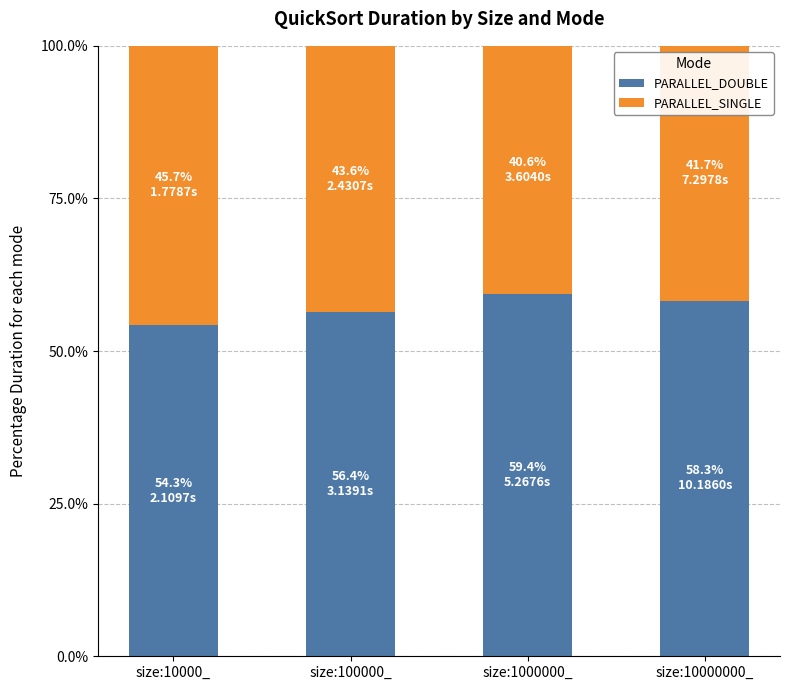

The PARALLEL_DOUBLE series shows 59.4 at size:1000000_. True or false?

True